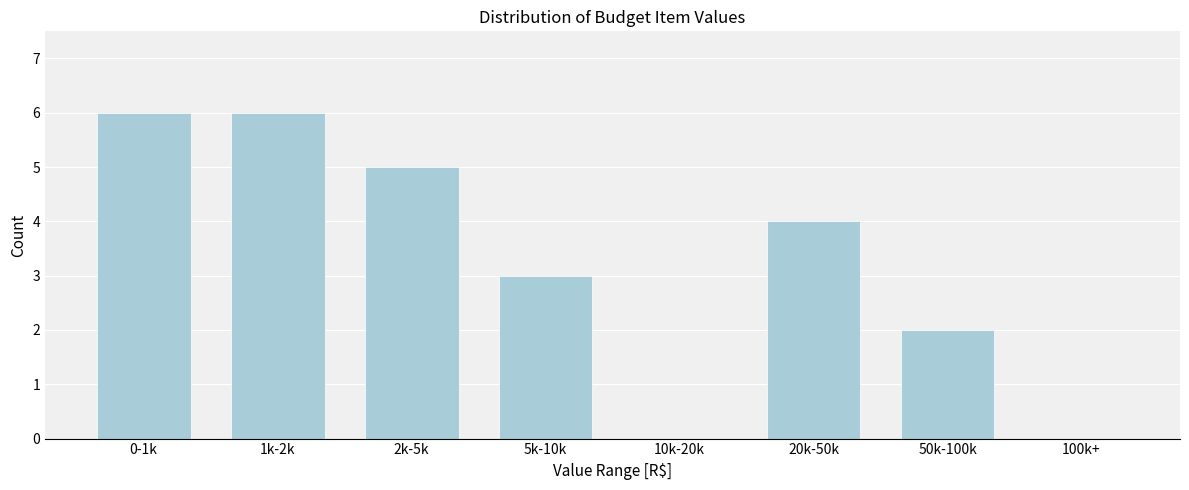

Reading left to right, transcribe all the data shown in this chart.

0-1k=6	1k-2k=6	2k-5k=5	5k-10k=3	10k-20k=0	20k-50k=4	50k-100k=2	100k+=0